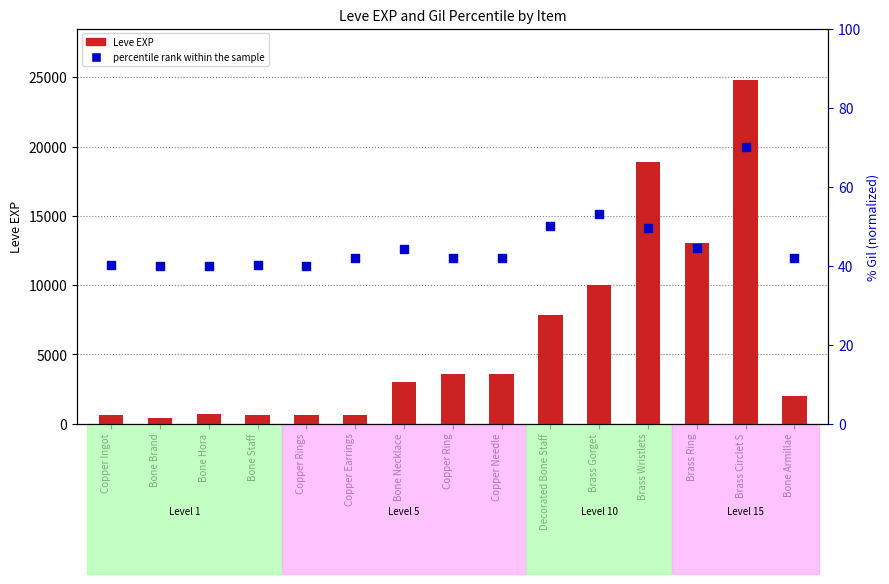

Which series contains the lowest Y value?

percentile rank within the sample